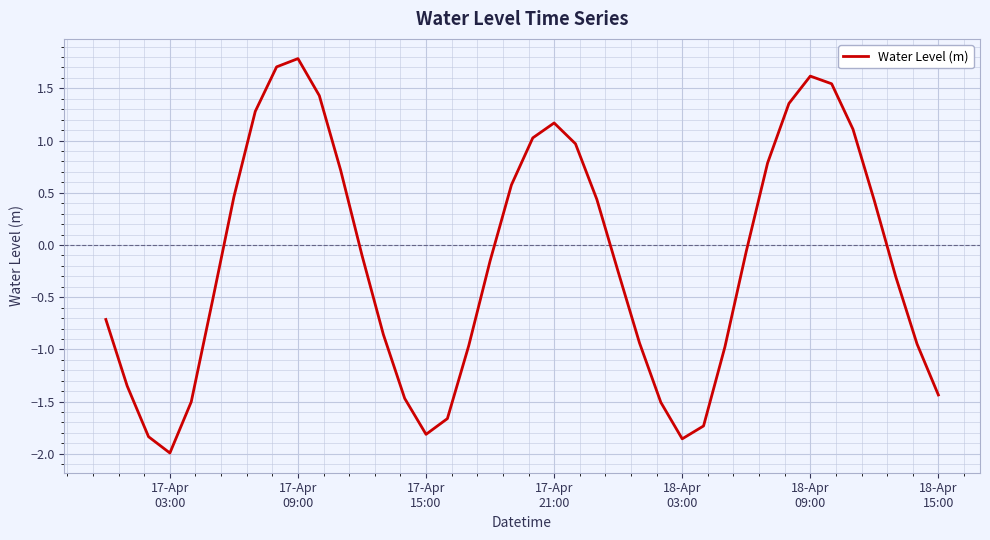

What is the minimum value shown in the chart?

-2.0